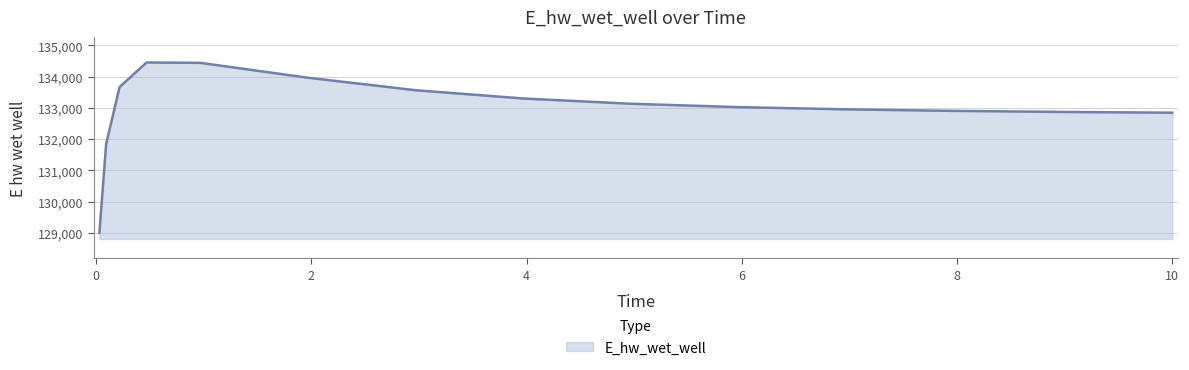

What is the smallest value displayed?

129005.0